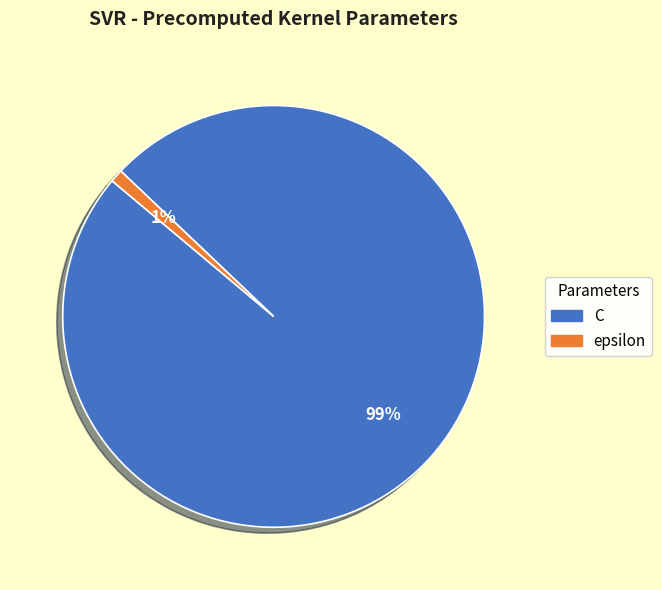

Which category accounts for the majority?

C